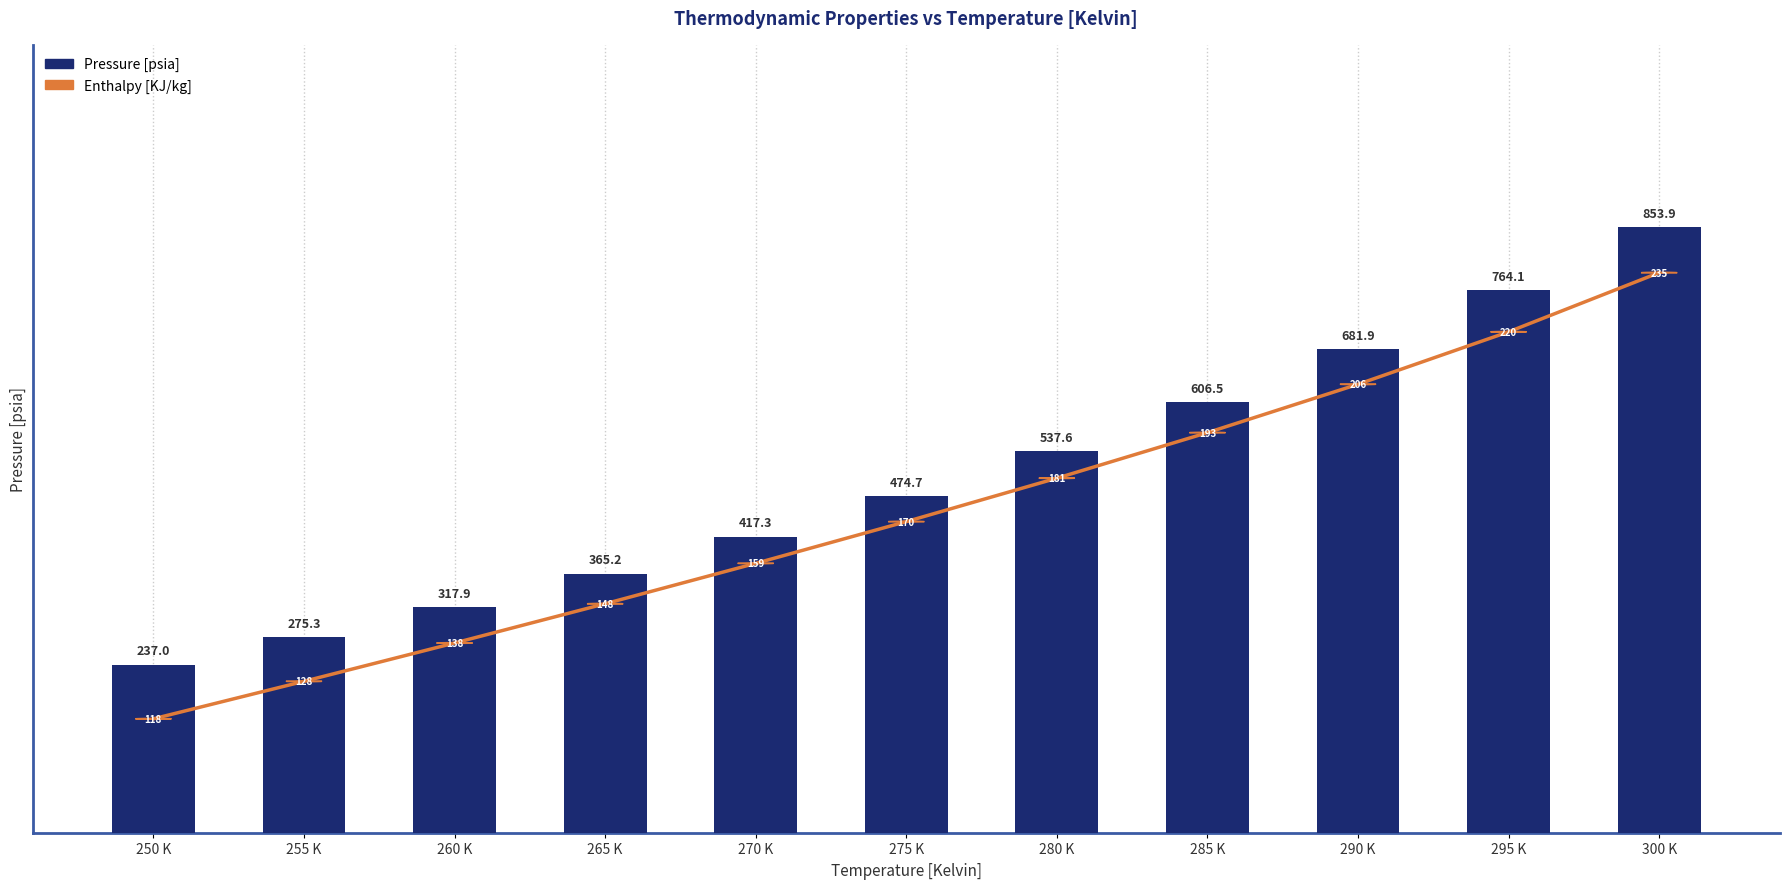

Are the bars horizontal?

No